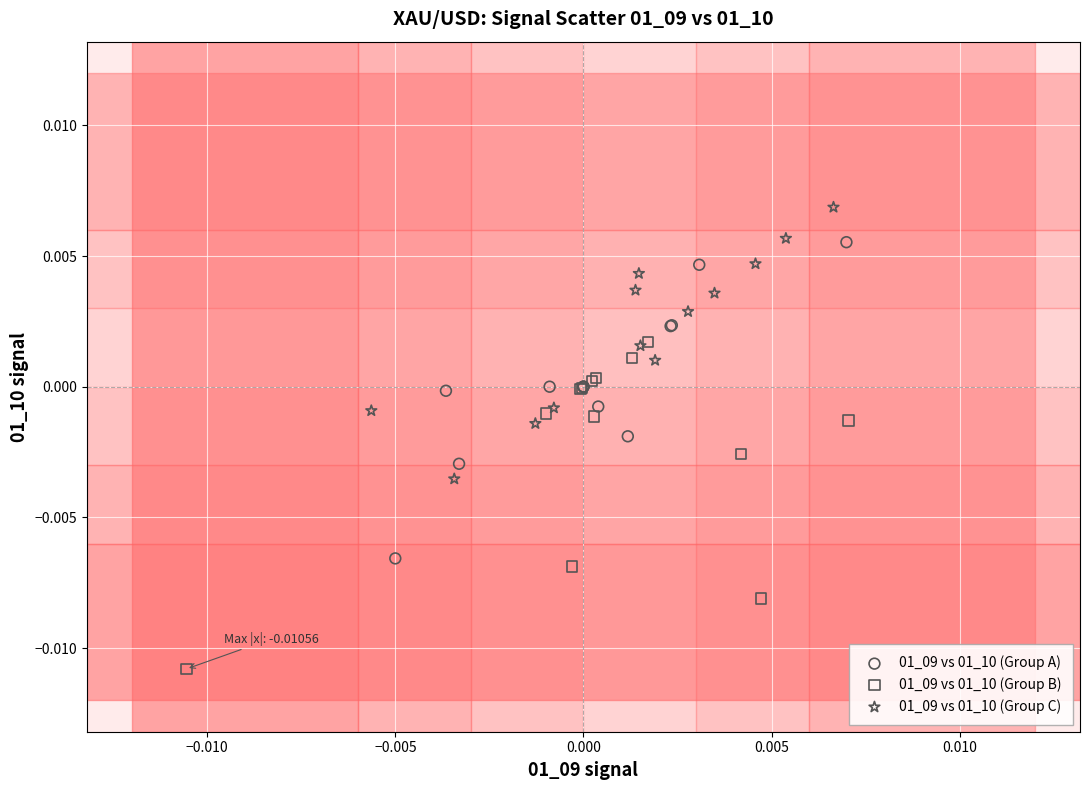

Which series reaches the maximum Y coordinate?

01_09 vs 01_10 (Group C)